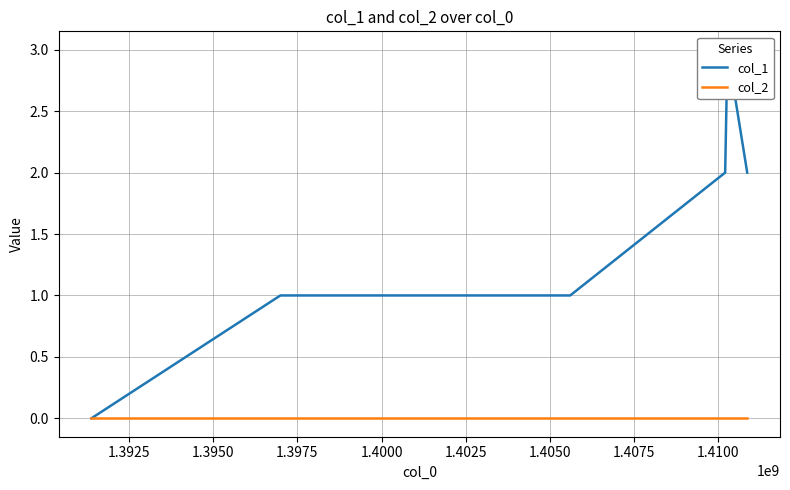

Between 1.3925 and 1.4025, which series saw the biggest shift?

col_1